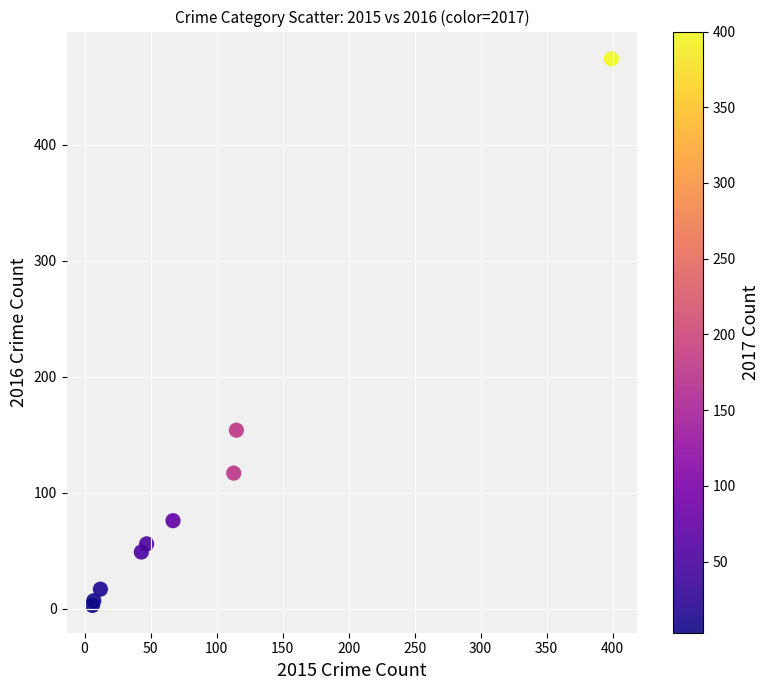

What Y value in the scatter plot is closest to 238?

154